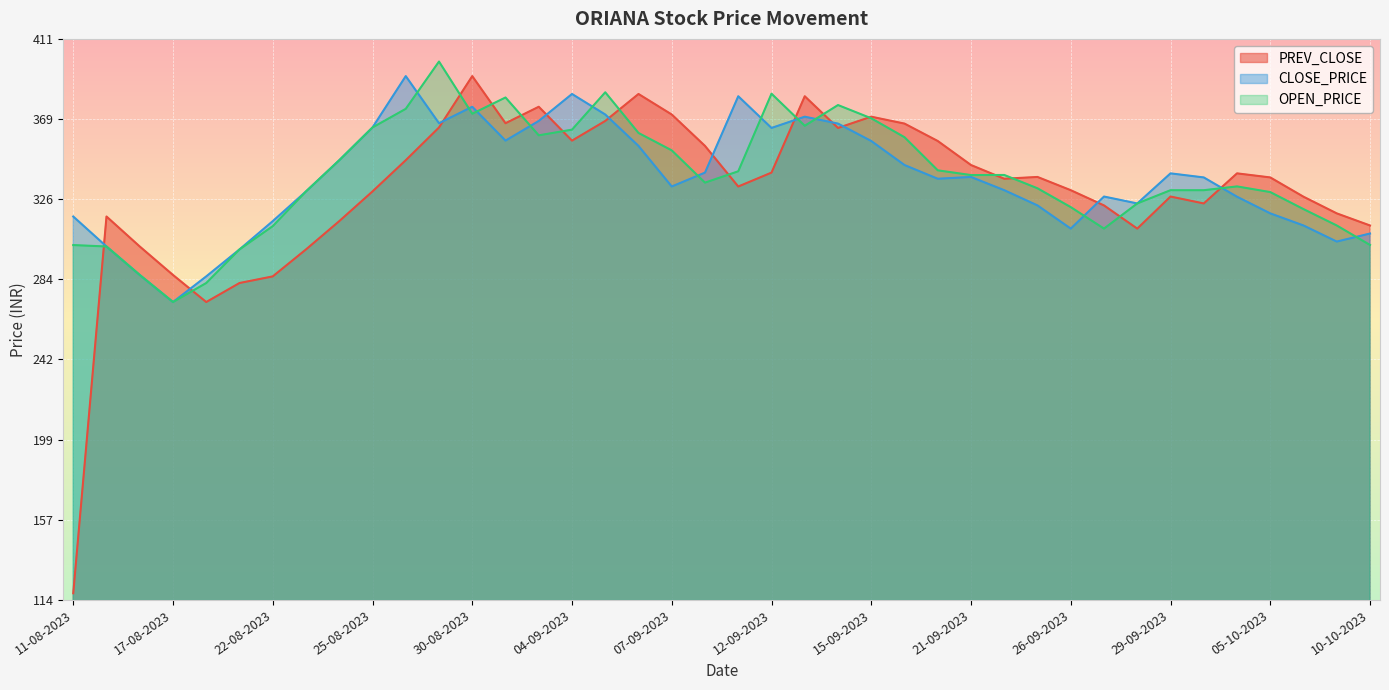

Which has a higher value, 16-08-2023 or 12-09-2023?

12-09-2023